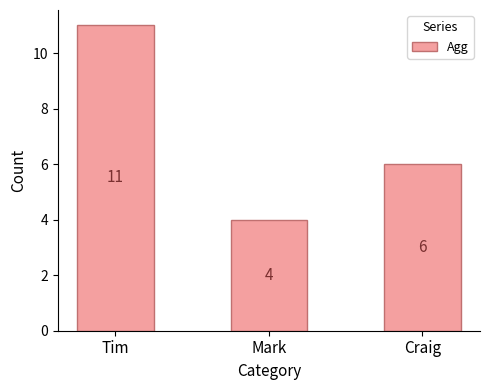

What is the sum of all values?

21